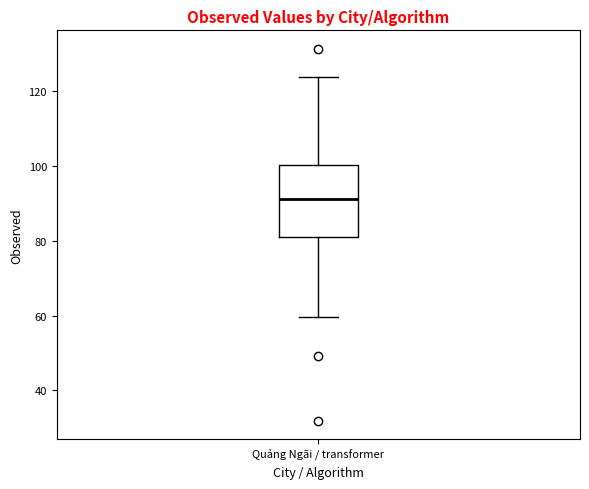

Read this box plot against the y-axis: the position of the median line, the range covered by the box, and the ends of both whiskers. The values are not printed on the chart, so give them approximately, as read against the axis.

median 92, box 82 to 100, whiskers 60 to 124